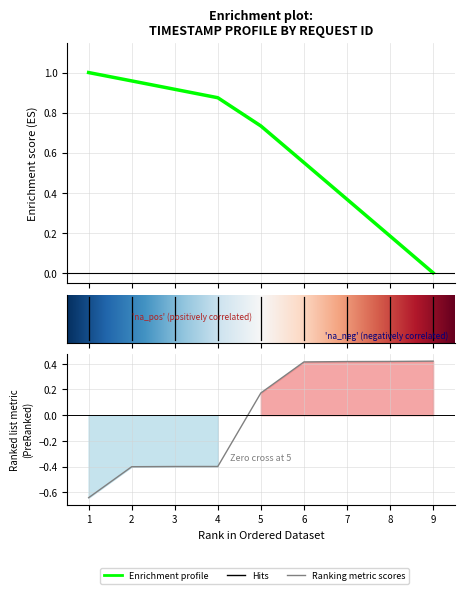

Which label corresponds to the smallest value in the chart?

1